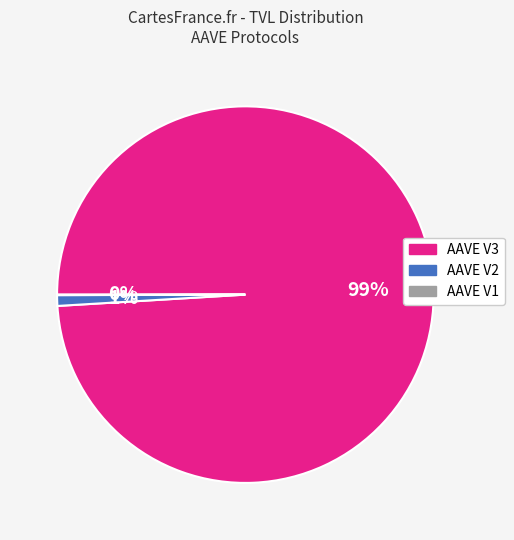

What percentage is the AAVE V3 slice, to the nearest percent?

99%